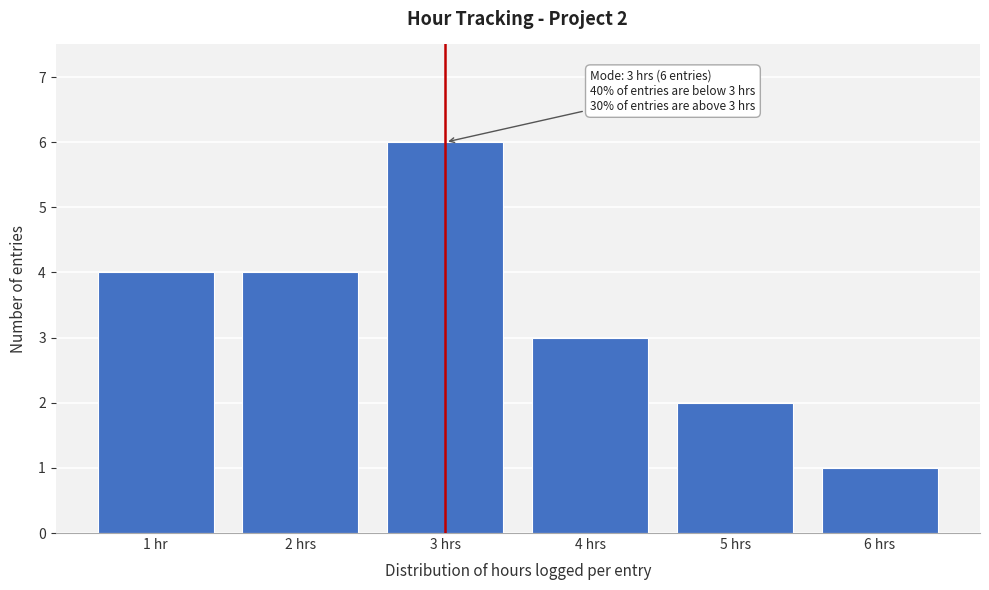

Reading left to right, extract all data points from this chart.

4	4	6	3	2	1